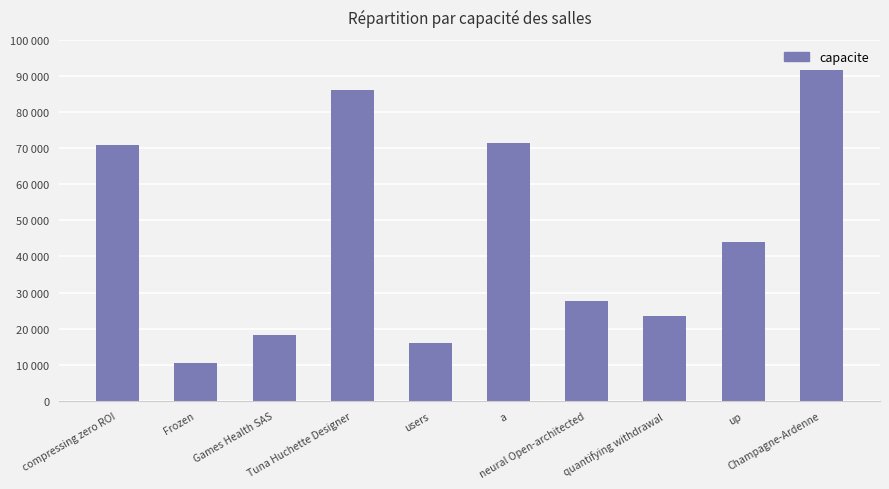

What is the value of the 2nd bar from the left?

10611